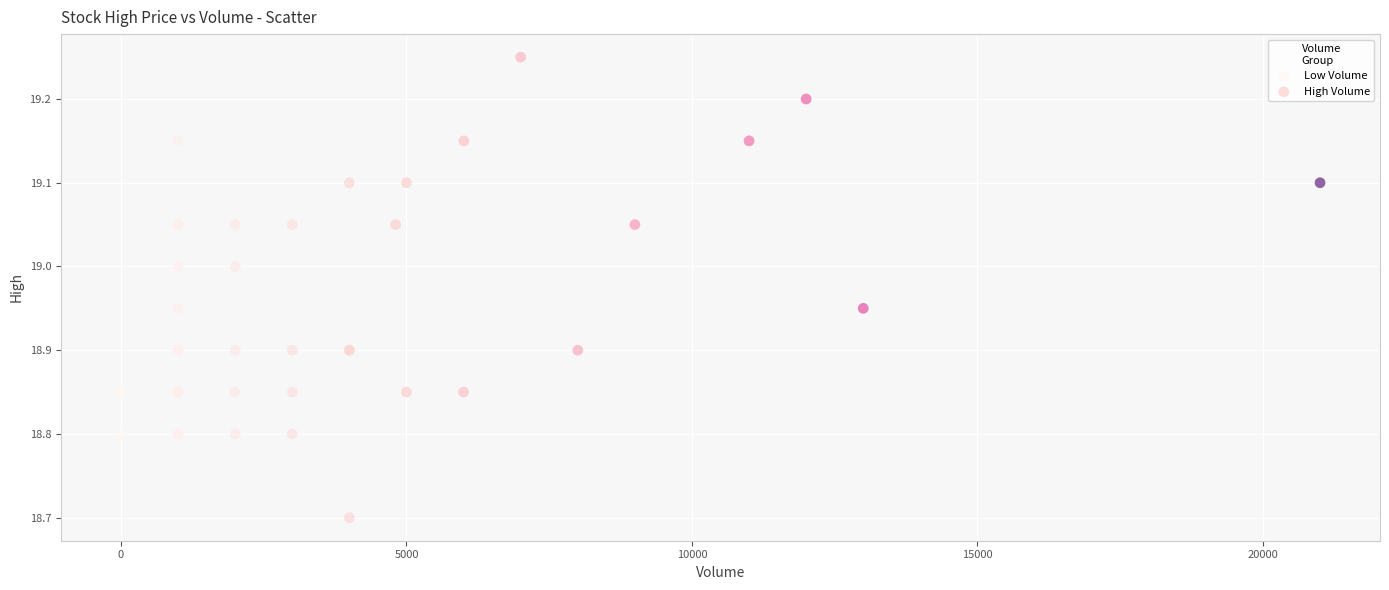

Which series contains the lowest Y value?

High Volume